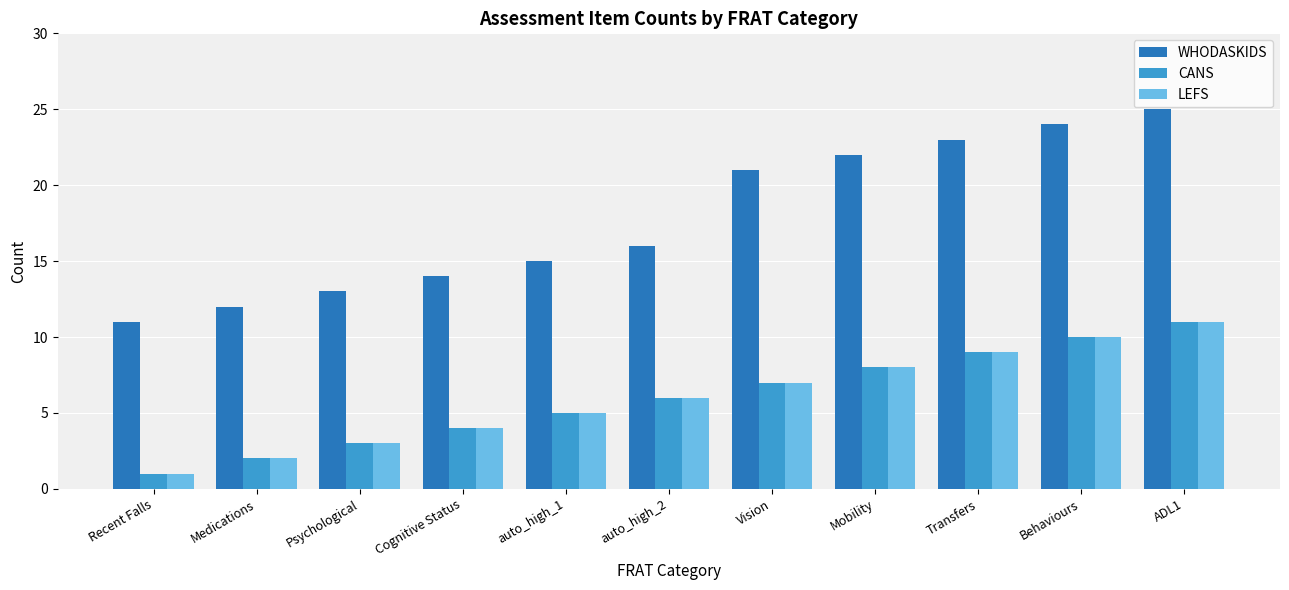

What is the sum of all LEFS values?

66